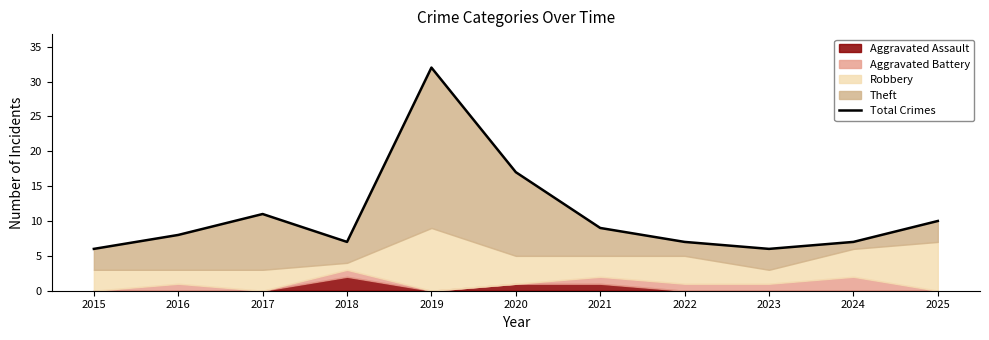

Rank the categories by value from highest to lowest.

2019, 2020, 2017, 2025, 2021, 2016, 2018, 2022, 2024, 2015, 2023